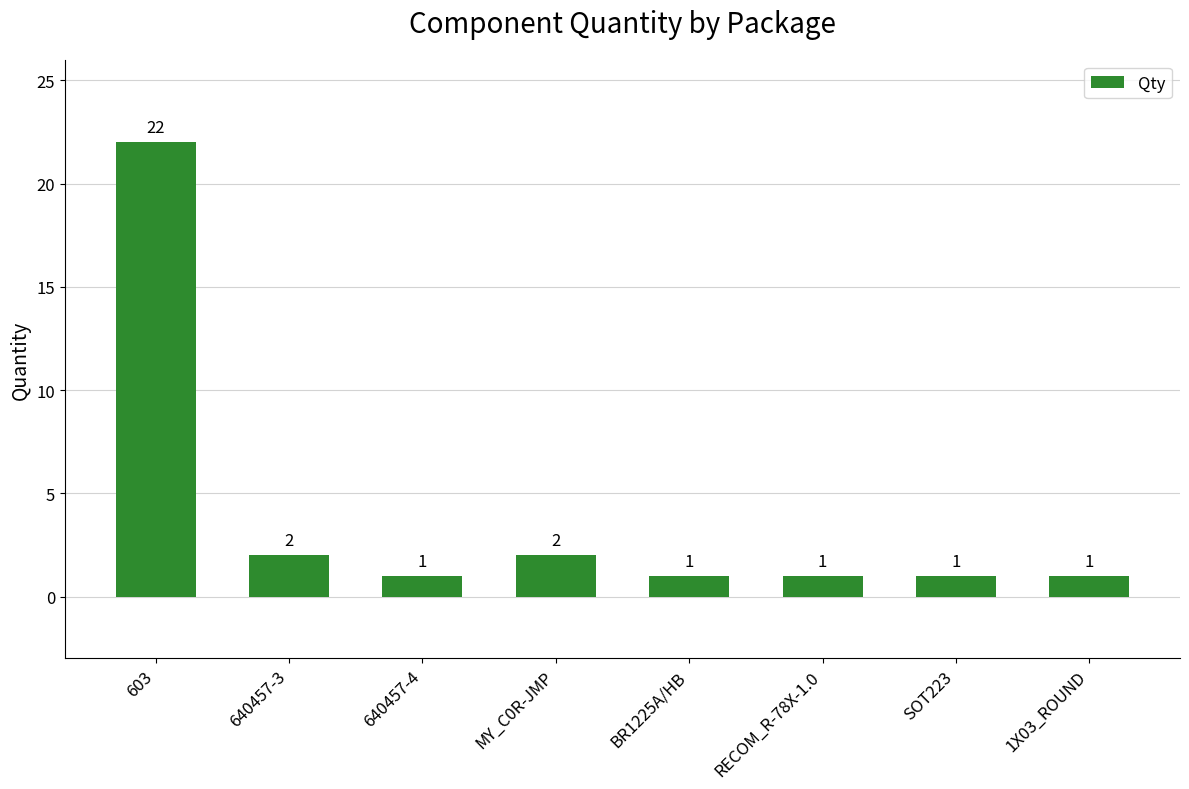

The chart shows a value of 0 at 640457-4. True or false?

False